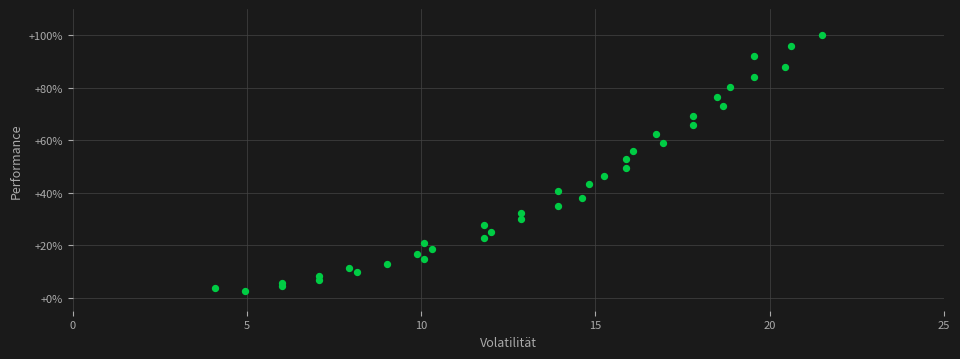

What is the range of Y values (max minus min)?

97.5